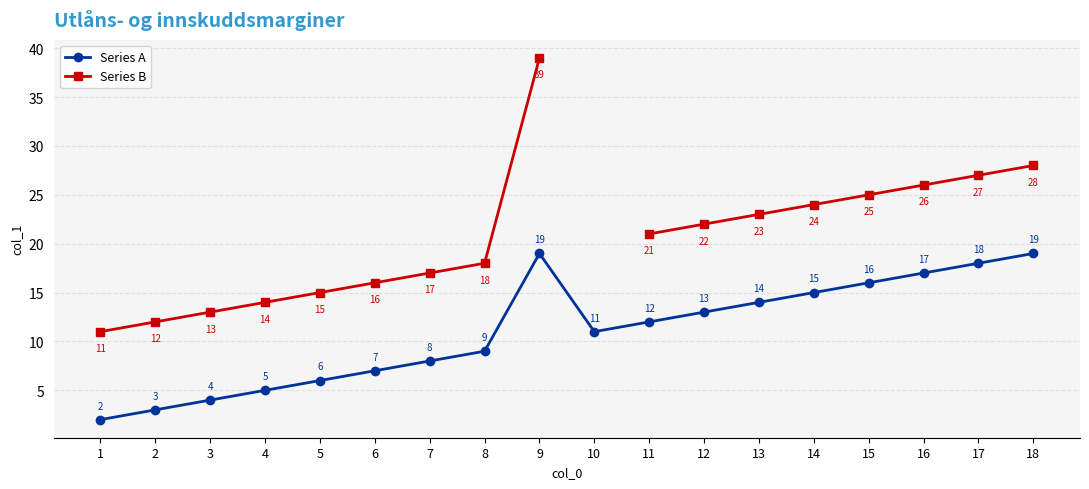

In Series A, how many points are higher than both neighbors (excluding endpoints)?

1